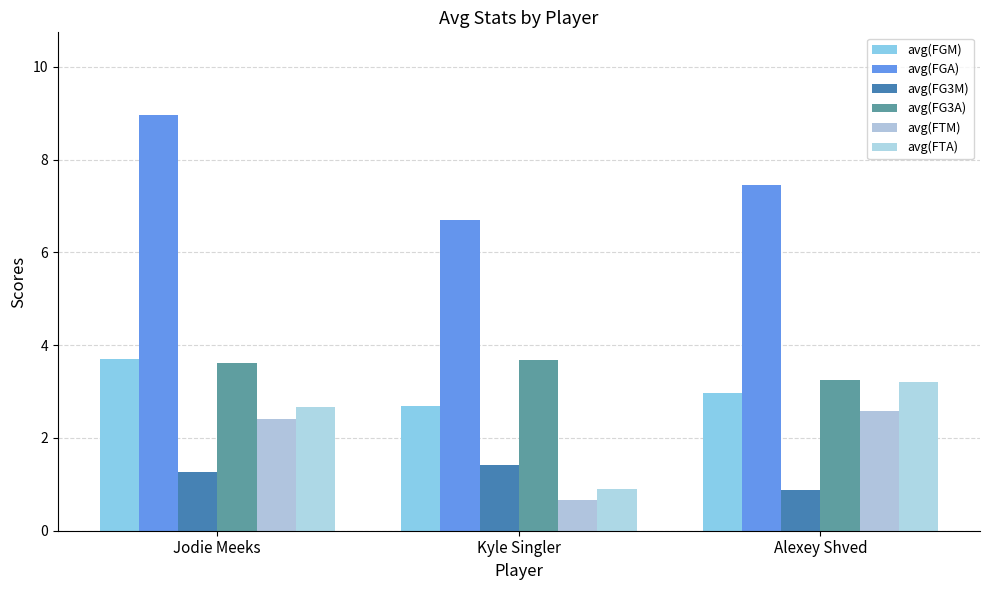

What is the difference between the maximum and minimum values in the avg(FG3M) series?

0.6